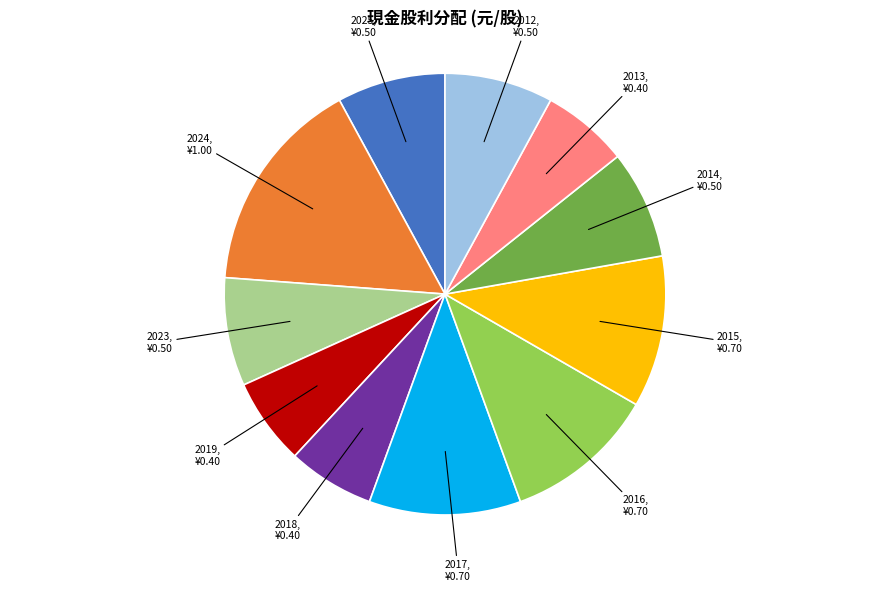

True or false: 2015 accounts for 4% of the total.

False